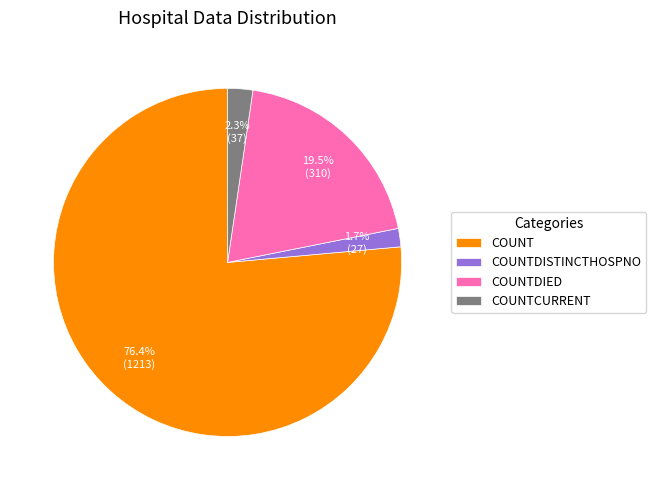

Which category has the smallest portion of the pie?

COUNTDISTINCTHOSPNO